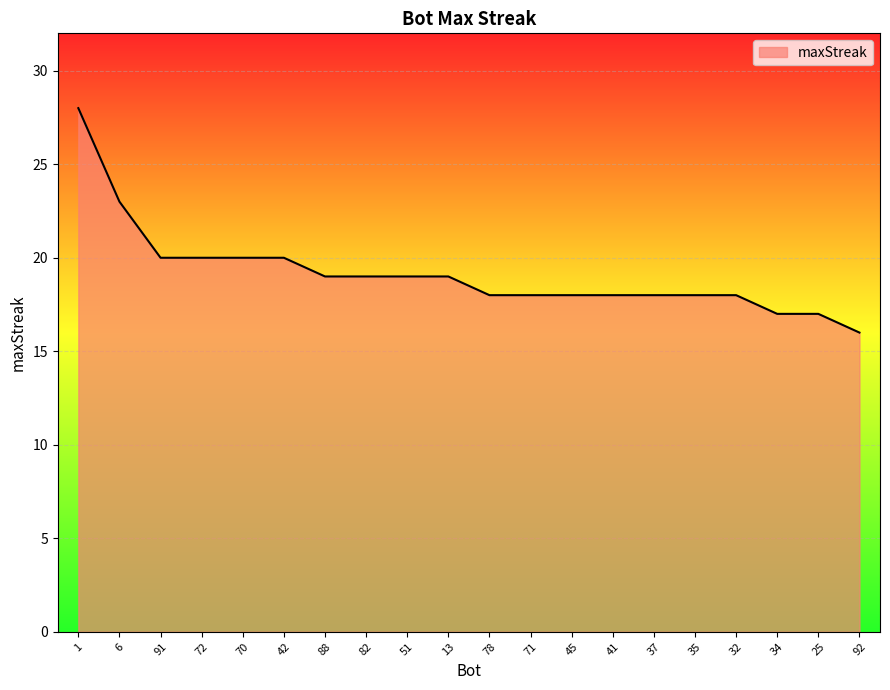

Does the chart display data point markers on the line(s)?

No